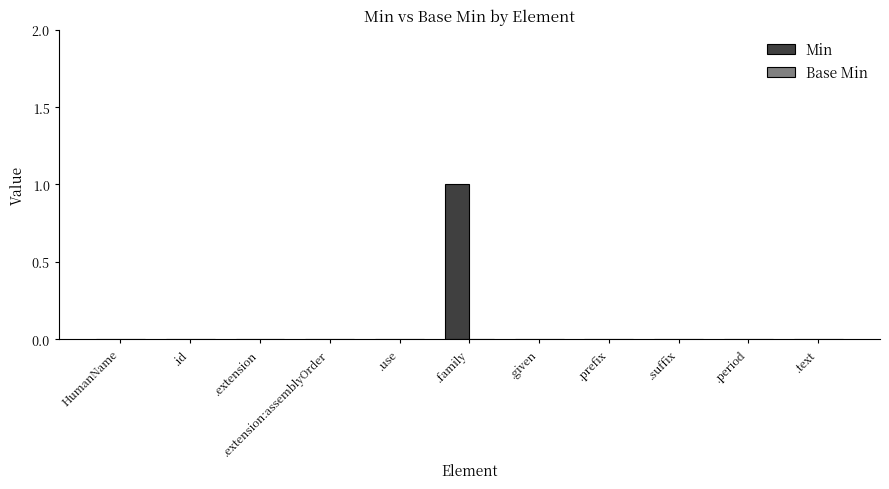

True or false: the data shows 0 at .extension.

True